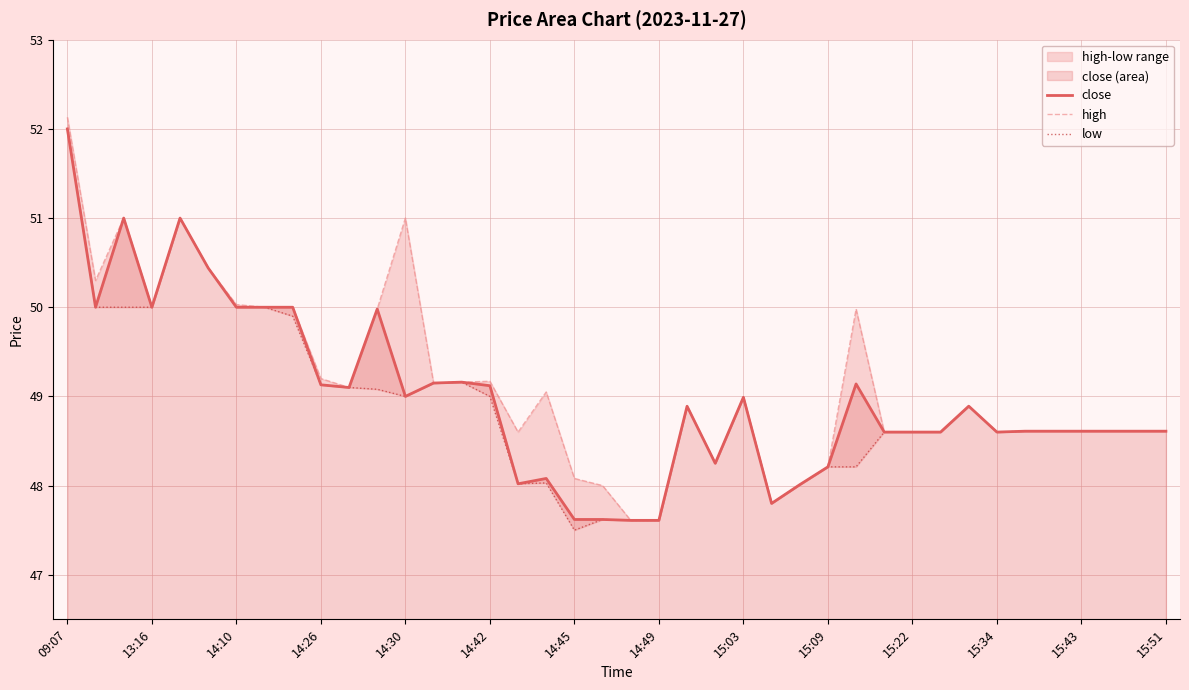

The value of close at 15:22 is 48.6. True or false?

True